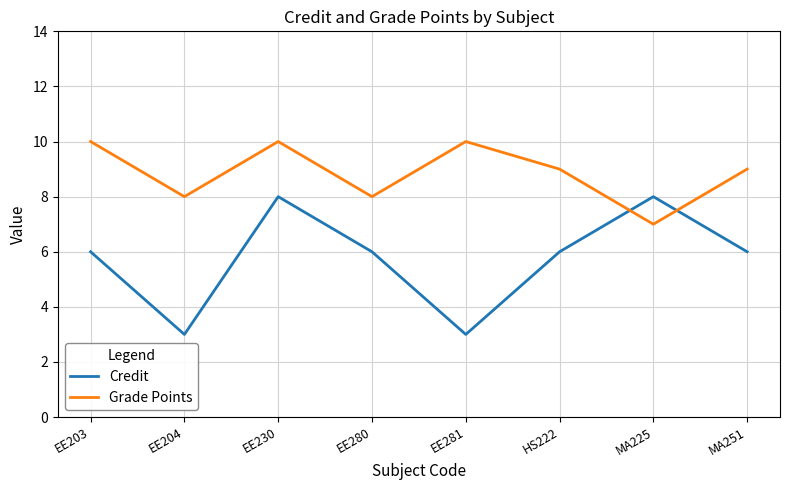

Reading left to right, list all the values displayed in this chart.

Credit: EE203=6	EE204=3	EE230=8	EE280=6	EE281=3	HS222=6	MA225=8	MA251=6
Grade Points: EE203=10	EE204=8	EE230=10	EE280=8	EE281=10	HS222=9	MA225=7	MA251=9